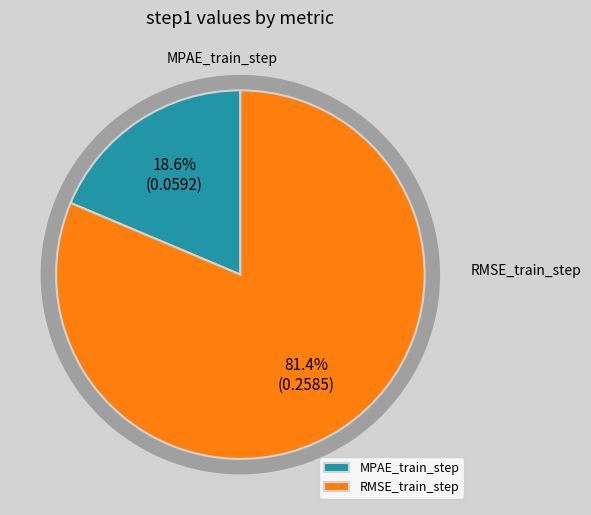

Is it true that RMSE_train_step is 81% of the pie?

True